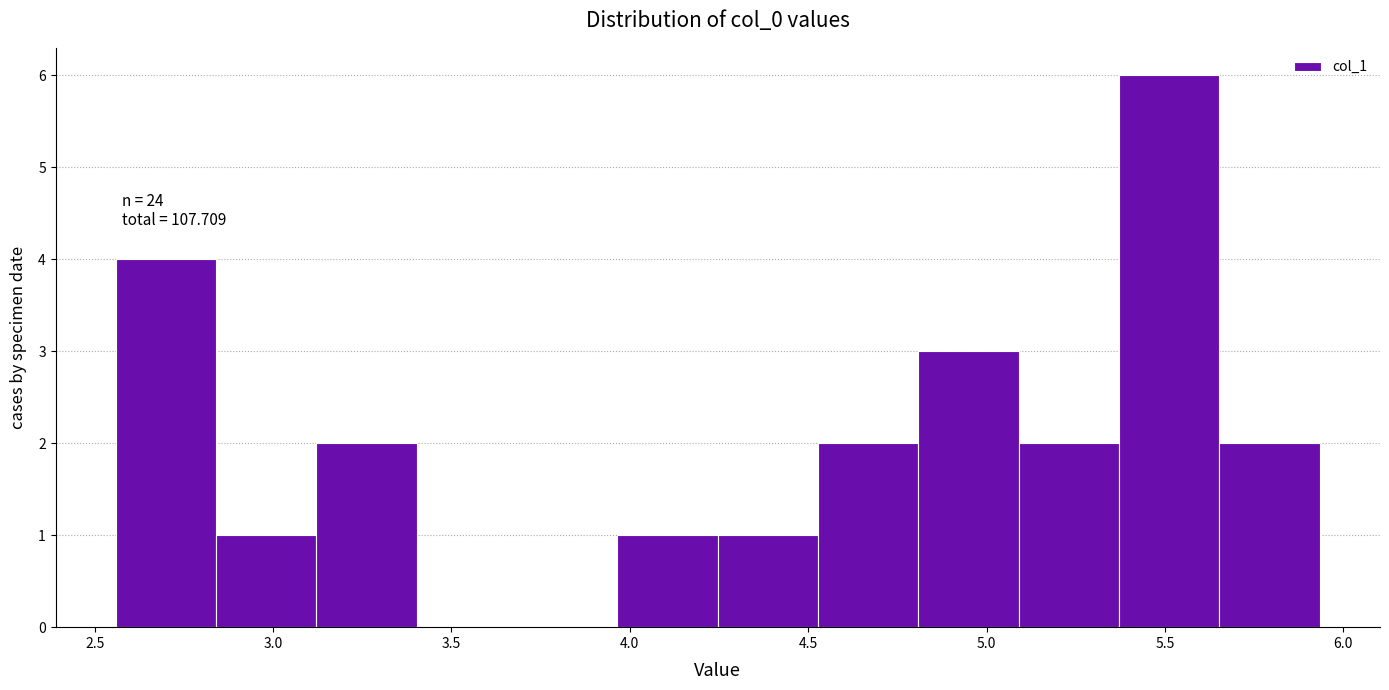

Over which range of the x-axis is the bar tallest?

5.35 to 5.65